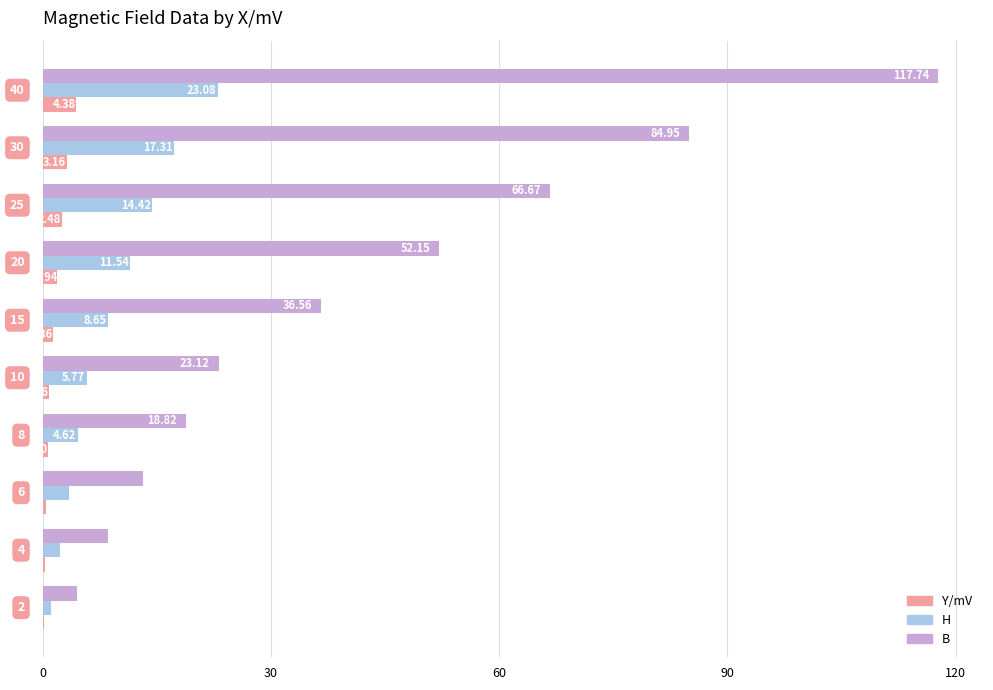

What is the sum of all H values?

92.3